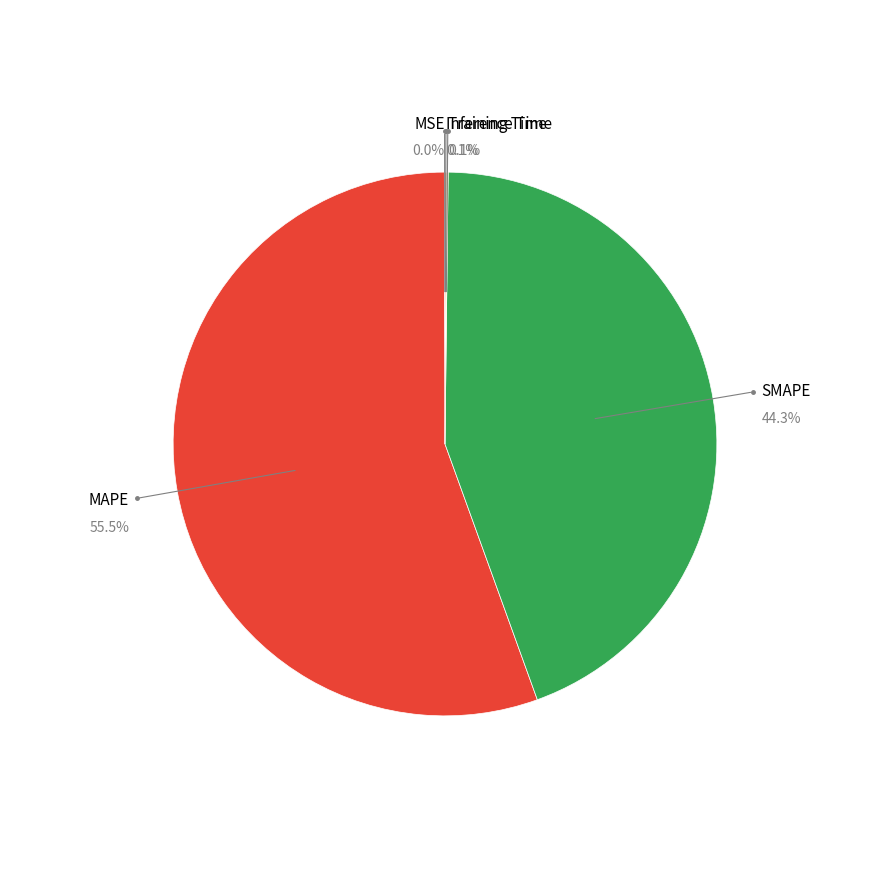

Is there a majority slice in this chart?

Yes